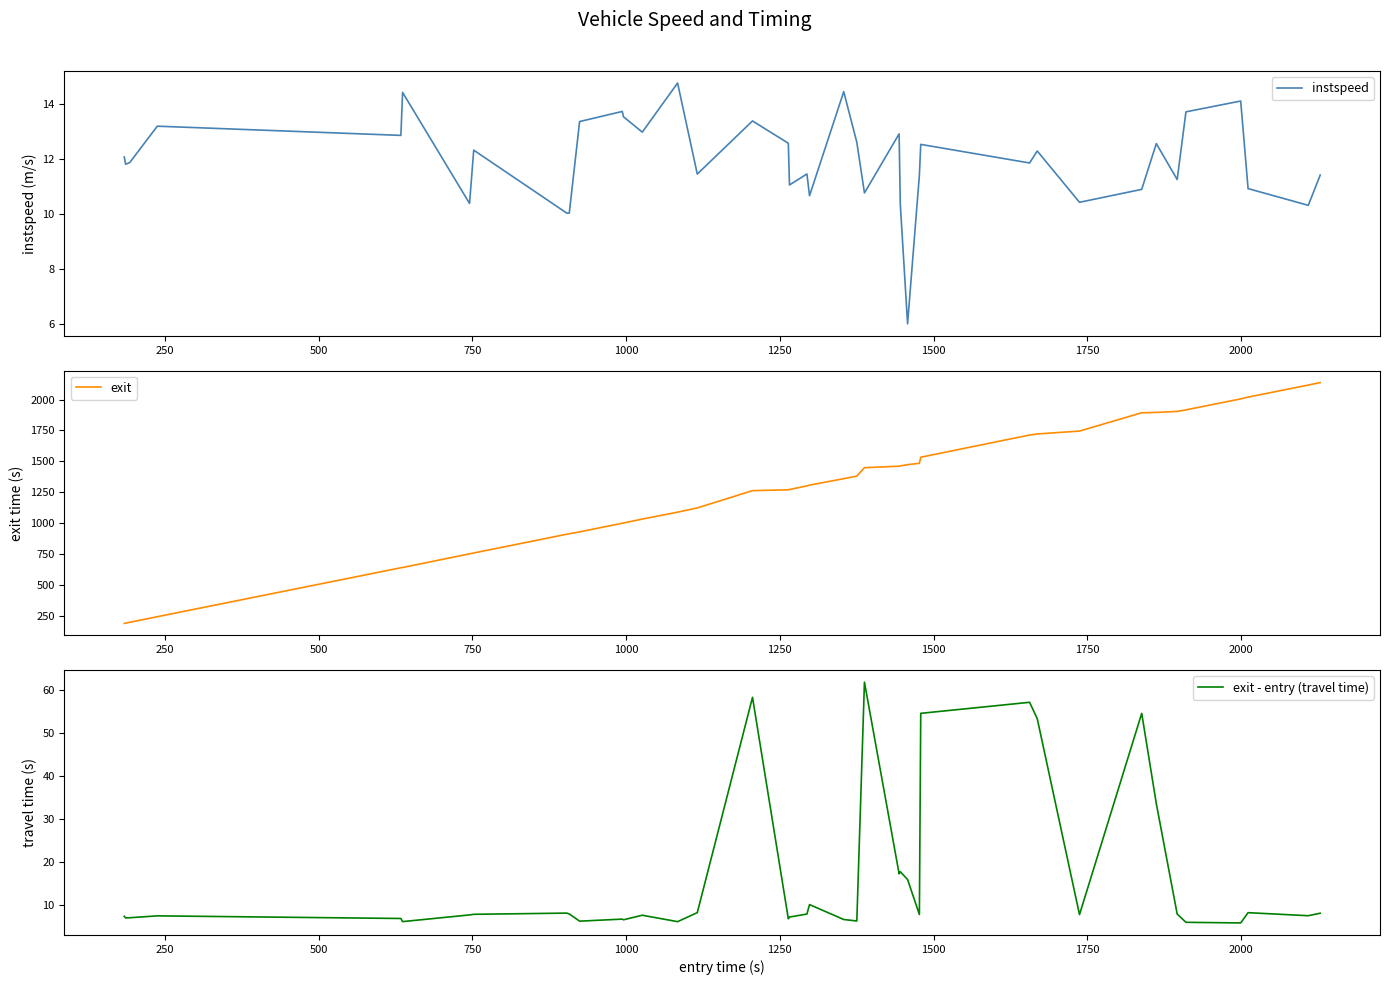

What is the maximum value for exit?

2136.9